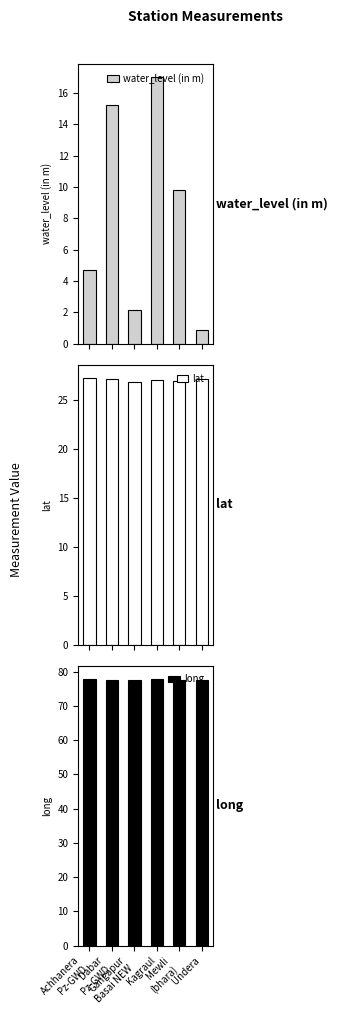

What is the approximate value of water_level (in m) at Achhanera
Pz-GWD?

4.7